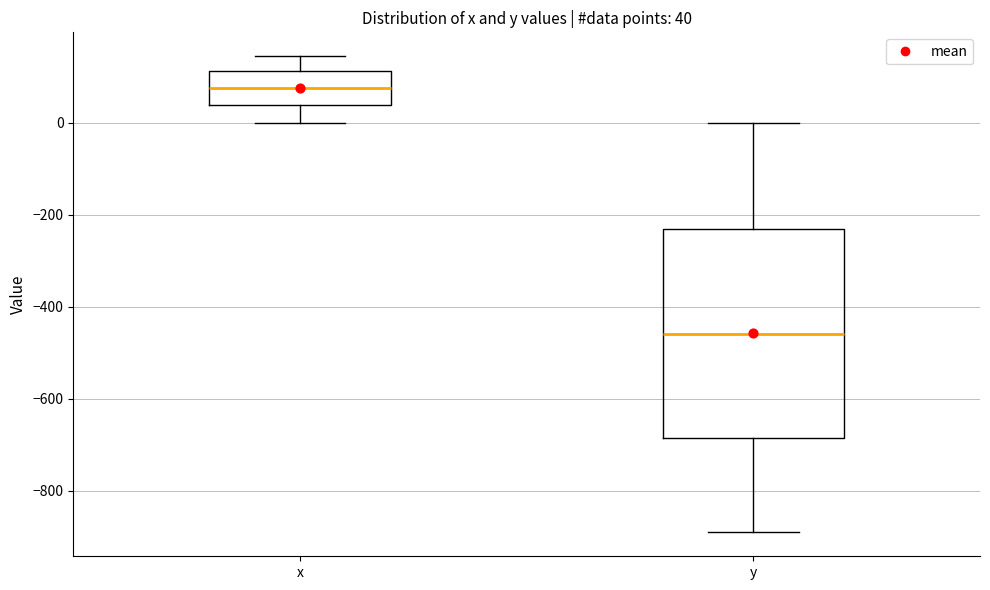

Comparing the boxes themselves (not the whiskers), which one is the tallest?

y